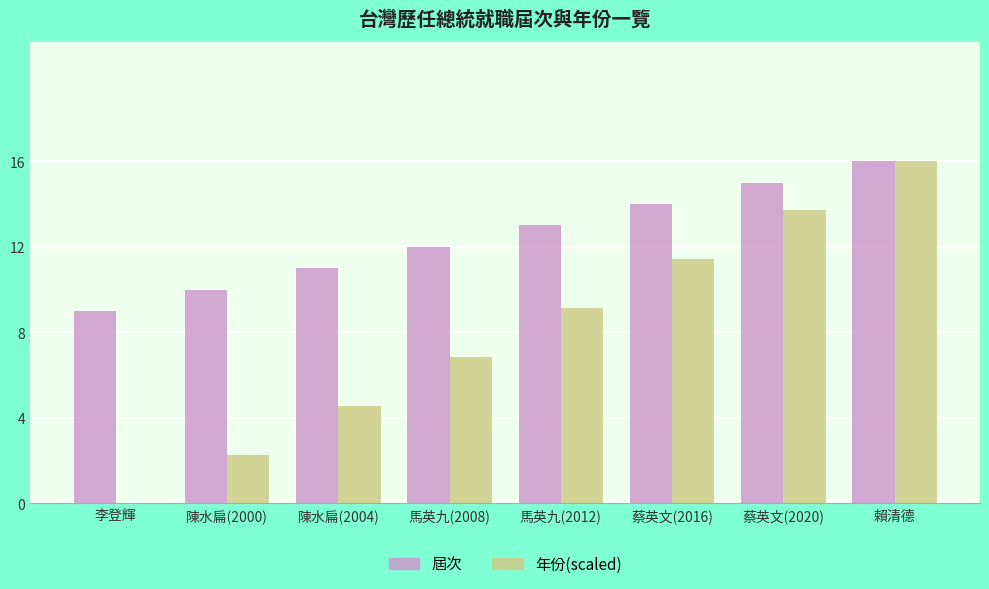

Reading right to left, list all the values displayed in this chart.

屆次: 賴清德=16.0	蔡英文(2020)=15.0	蔡英文(2016)=14.0	馬英九(2012)=13.0	馬英九(2008)=12.0	陳水扁(2004)=11.0	陳水扁(2000)=10.0	李登輝=9.0
年份(scaled): 賴清德=16.0	蔡英文(2020)=13.7	蔡英文(2016)=11.4	馬英九(2012)=9.1	馬英九(2008)=6.9	陳水扁(2004)=4.6	陳水扁(2000)=2.3	李登輝=0.0